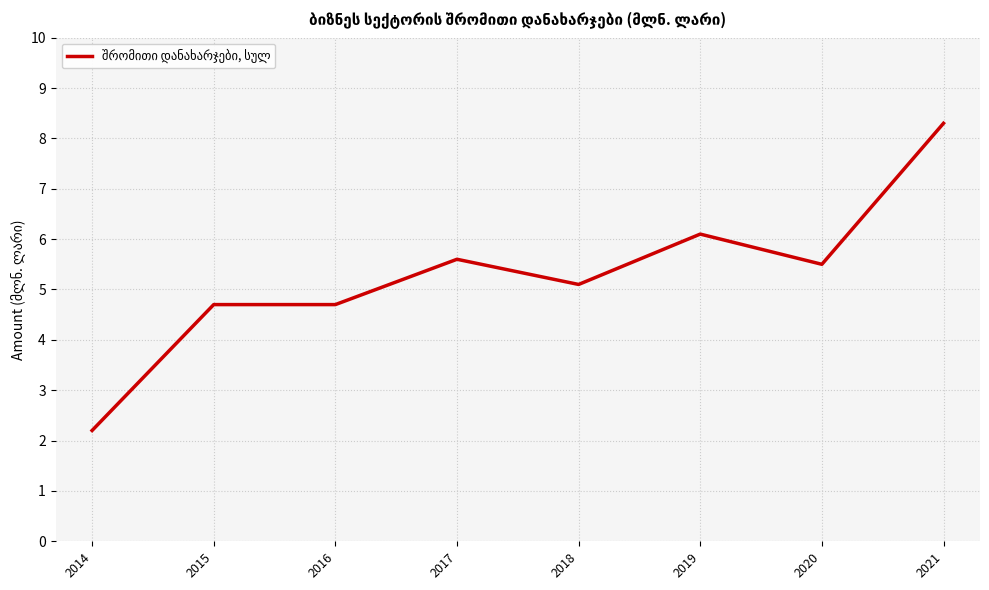

Between 2019 and 2017, which is larger?

2019